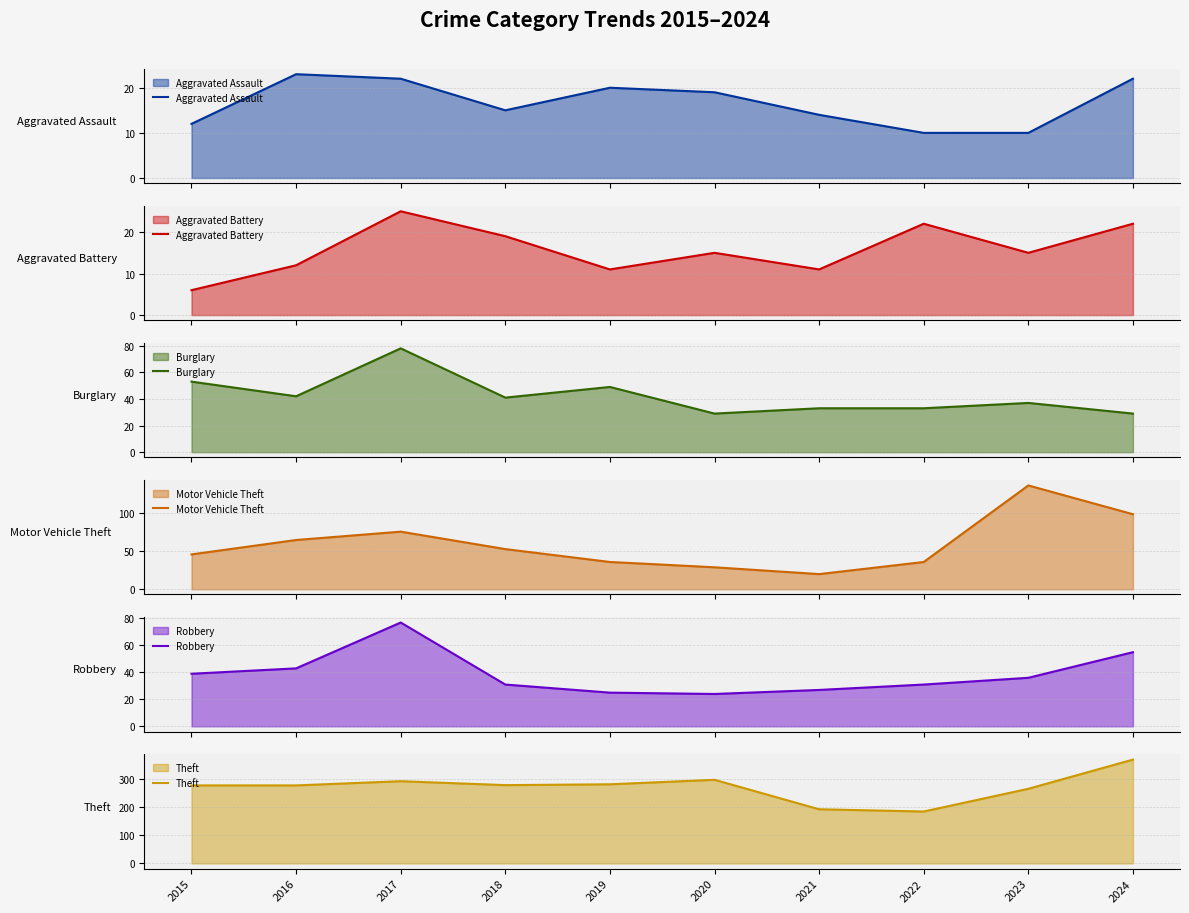

Which category has the highest value in the Theft series?

2024